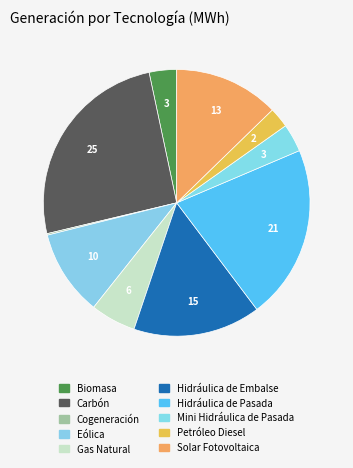

Does any single category account for the majority?

No